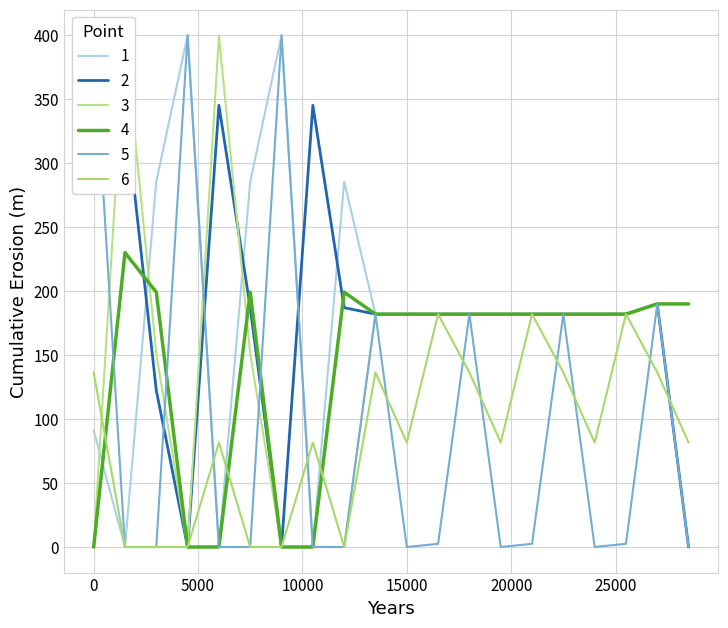

Reading right to left, transcribe all the data shown in this chart.

col_6: 6.1=0.0	6.0=190.0	5.2=182.0	5.1=182.0	5.0=182.0	4.2=182.0	4.1=182.0	4.0=182.0	3.2=182.0	3.1=182.0	3.0=182.0	2.2=187.1	2.1=345.2	2.0=0.0	1.2=187.1	1.1=345.2	1.0=0.0	0.2=122.4	0.1=345.2	0.0=400.0
col_19: 6.1=190.0	6.0=190.0	5.2=182.0	5.1=182.0	5.0=182.0	4.2=182.0	4.1=182.0	4.0=182.0	3.2=182.0	3.1=182.0	3.0=182.0	2.2=0.0	2.1=0.0	2.0=0.0	1.2=151.1	1.1=399.7	1.0=0.0	0.2=151.1	0.1=399.7	0.0=0.0
col_24: 6.1=0.0	6.0=190.0	5.2=2.5	5.1=0.0	5.0=182.0	4.2=2.5	4.1=0.0	4.0=182.0	3.2=2.5	3.1=0.0	3.0=182.0	2.2=0.0	2.1=0.0	2.0=400.0	1.2=0.0	1.1=0.0	1.0=400.0	0.2=0.0	0.1=0.0	0.0=400.0
col_20: 6.1=190.0	6.0=190.0	5.2=182.0	5.1=182.0	5.0=182.0	4.2=182.0	4.1=182.0	4.0=182.0	3.2=182.0	3.1=182.0	3.0=182.0	2.2=199.2	2.1=0.0	2.0=0.0	1.2=199.2	1.1=0.0	1.0=0.0	0.2=199.2	0.1=230.1	0.0=0.0
col_2: 6.1=190.0	6.0=190.0	5.2=182.0	5.1=182.0	5.0=182.0	4.2=182.0	4.1=182.0	4.0=182.0	3.2=182.0	3.1=182.0	3.0=182.0	2.2=285.5	2.1=0.0	2.0=400.0	1.2=285.5	1.1=0.0	1.0=400.0	0.2=285.5	0.1=0.0	0.0=91.2
col_7: 6.1=81.6	6.0=136.4	5.2=182.0	5.1=81.6	5.0=136.4	4.2=182.0	4.1=81.6	4.0=136.4	3.2=182.0	3.1=81.6	3.0=136.4	2.2=0.0	2.1=81.6	2.0=0.0	1.2=0.0	1.1=81.6	1.0=0.0	0.2=0.0	0.1=0.0	0.0=136.4